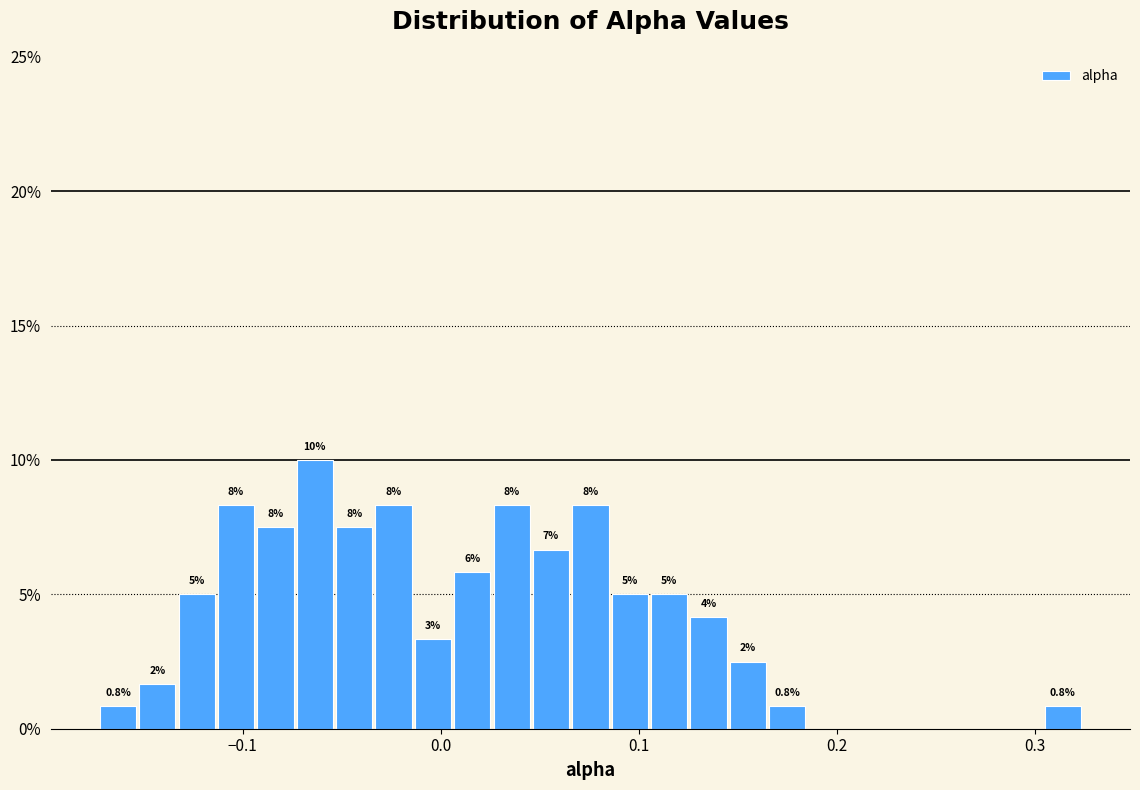

Read against the x-axis, roughly where is the centre of the tallest bar?

-0.06